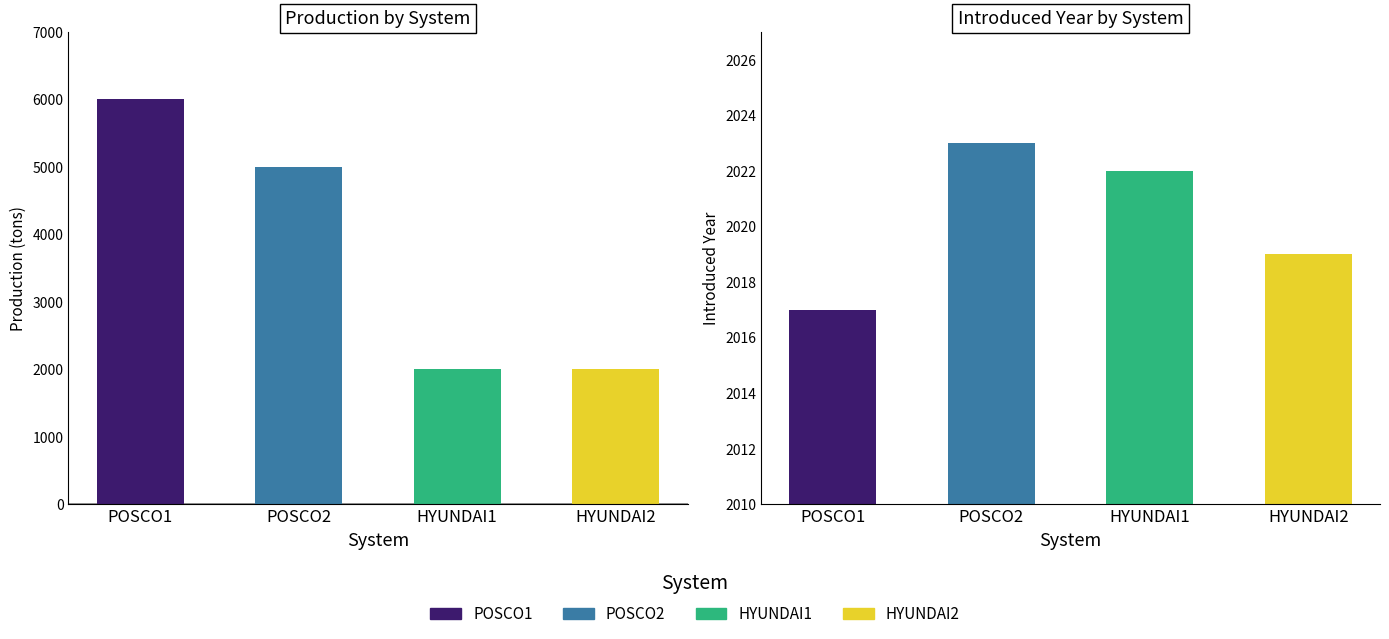

Which series has the largest total across all categories?

production